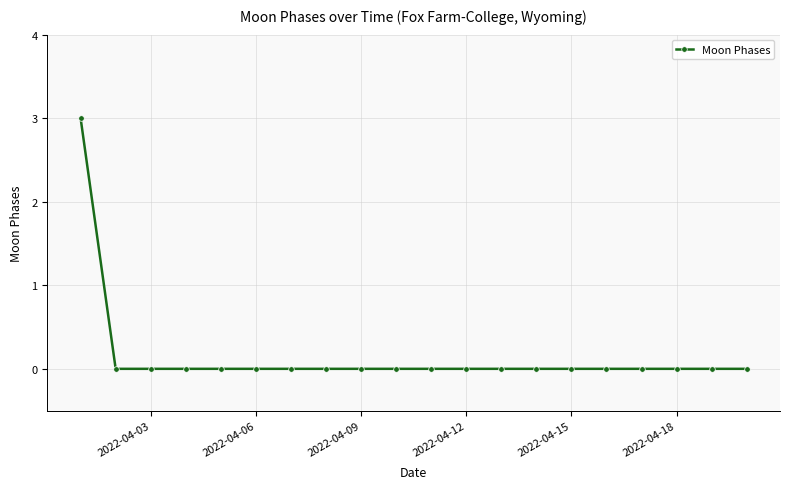

What is the maximum value shown in the chart?

3